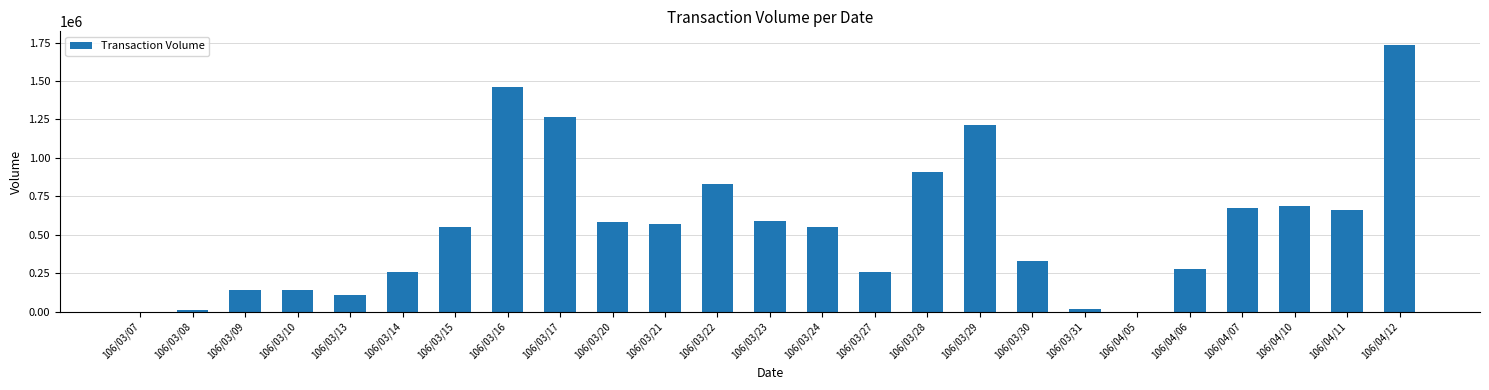

Which has a higher value, 106/03/27 or 106/03/21?

106/03/21